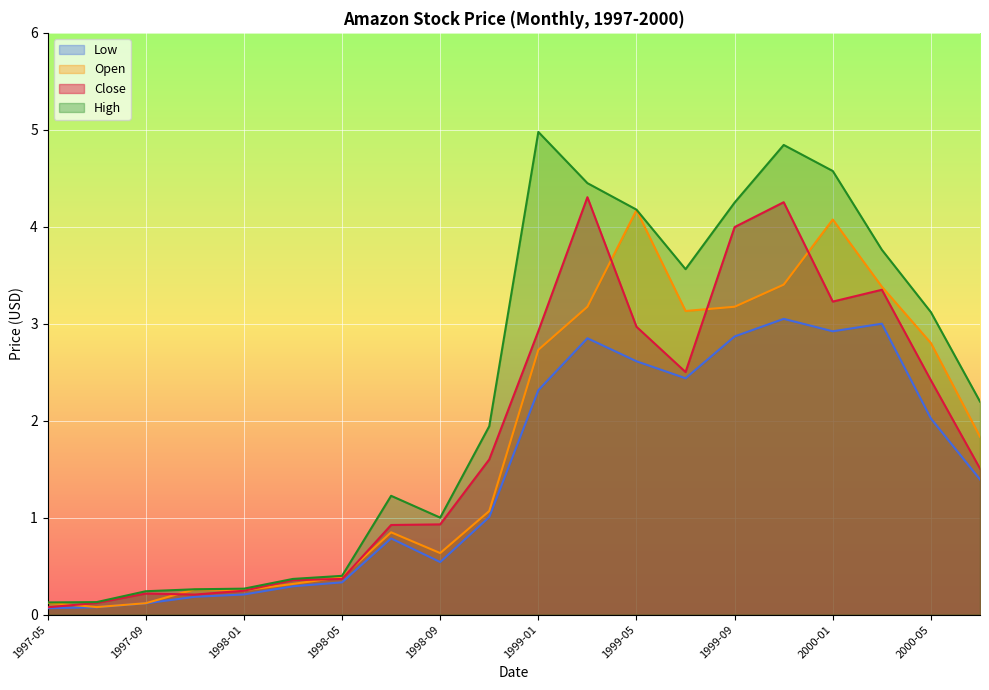

True or false: Open and High intersect in this chart.

False